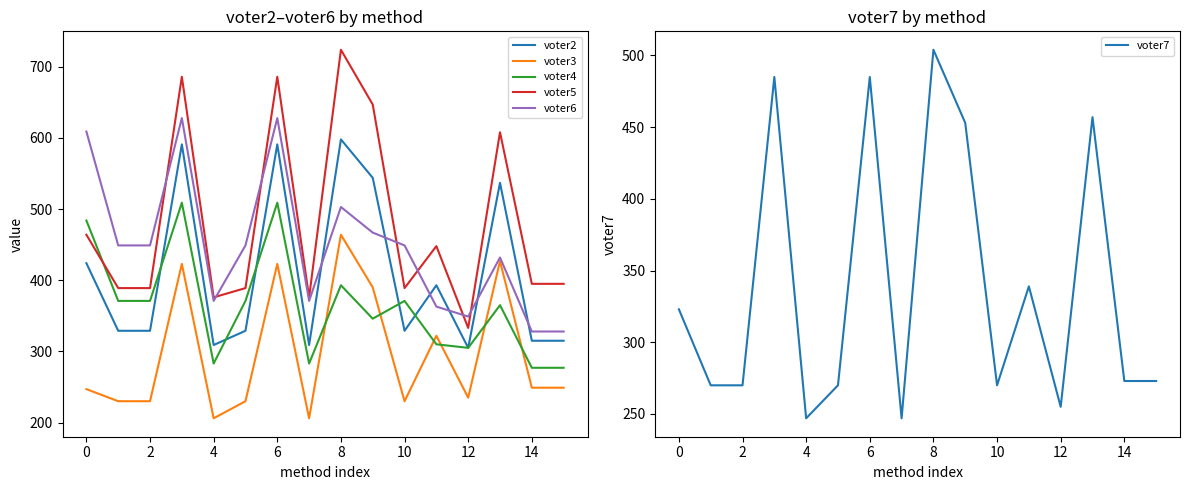

What is the lowest value of the voter3 series?

206